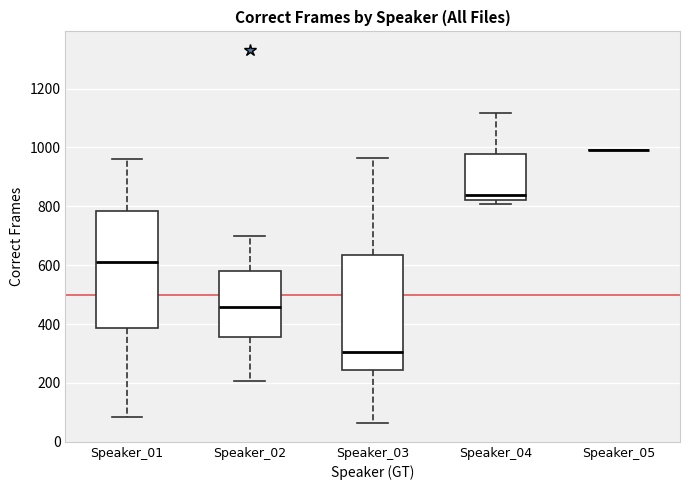

Reading left to right, read every box against the y-axis: the position of its median line, the range the box covers, and the ends of its whiskers. The values are not printed on the chart, so give them approximately, as read against the axis.

Speaker_01: median 620, box 380 to 780, whiskers 80 to 960
Speaker_02: median 460, box 360 to 580, whiskers 200 to 700
Speaker_03: median 300, box 240 to 640, whiskers 60 to 960
Speaker_04: median 840, box 820 to 980, whiskers 800 to 1120
Speaker_05: box collapsed to a line at 1000, whiskers 1000 to 1000